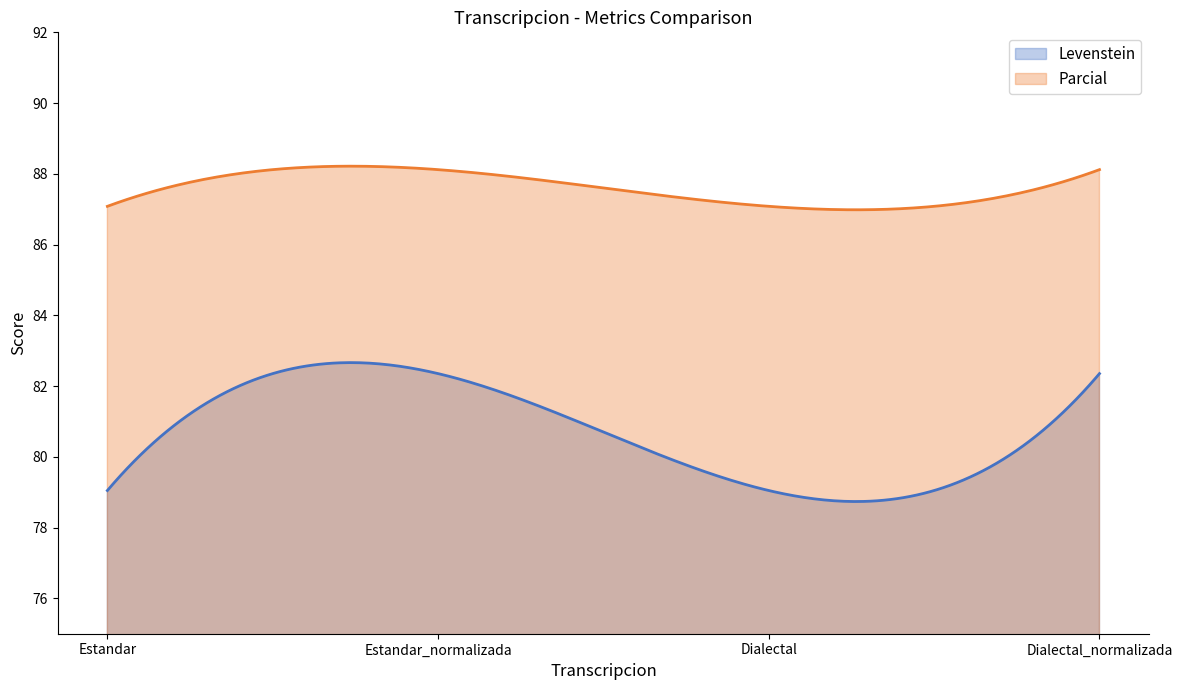

True or false: Parcial and Levenstein cross at least once.

False